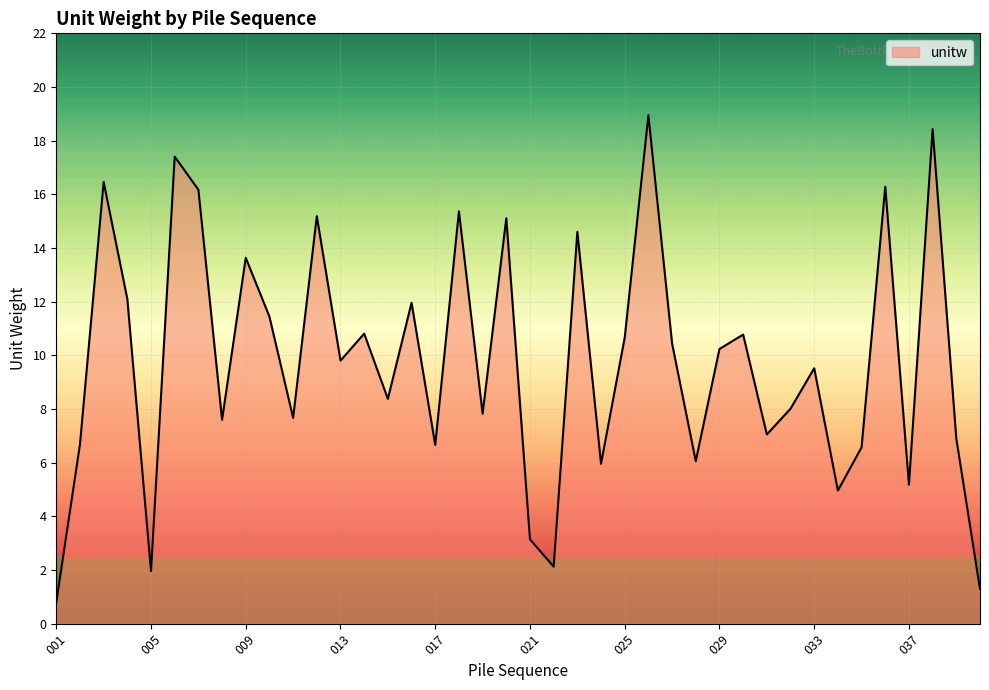

What is the minimum value shown in the chart?

0.8